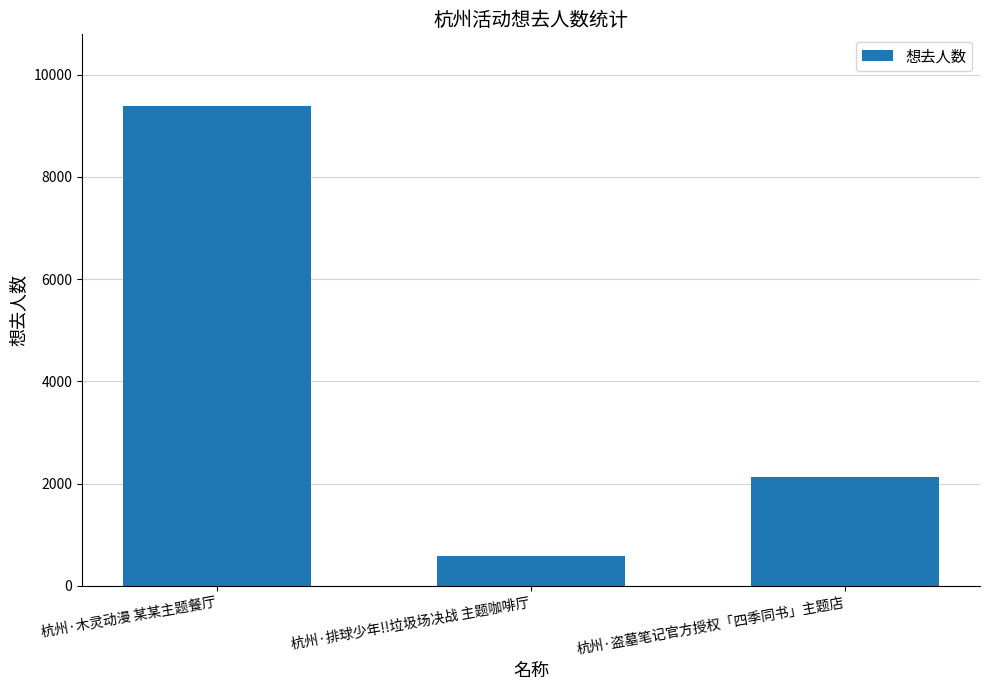

Reading right to left, list all the values displayed in this chart.

2127	580	9381